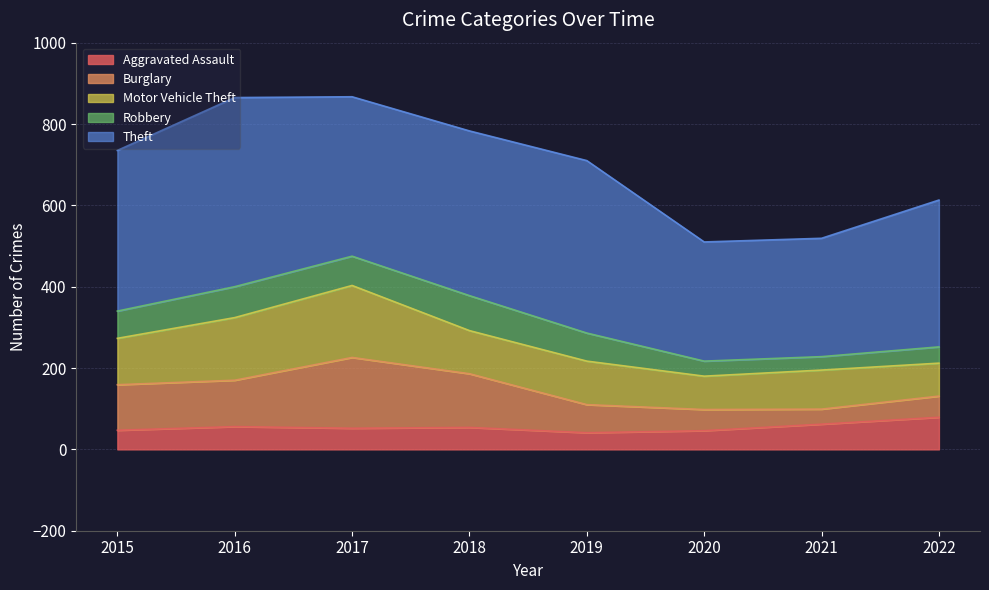

At which category is the sum across all series the highest?

2017